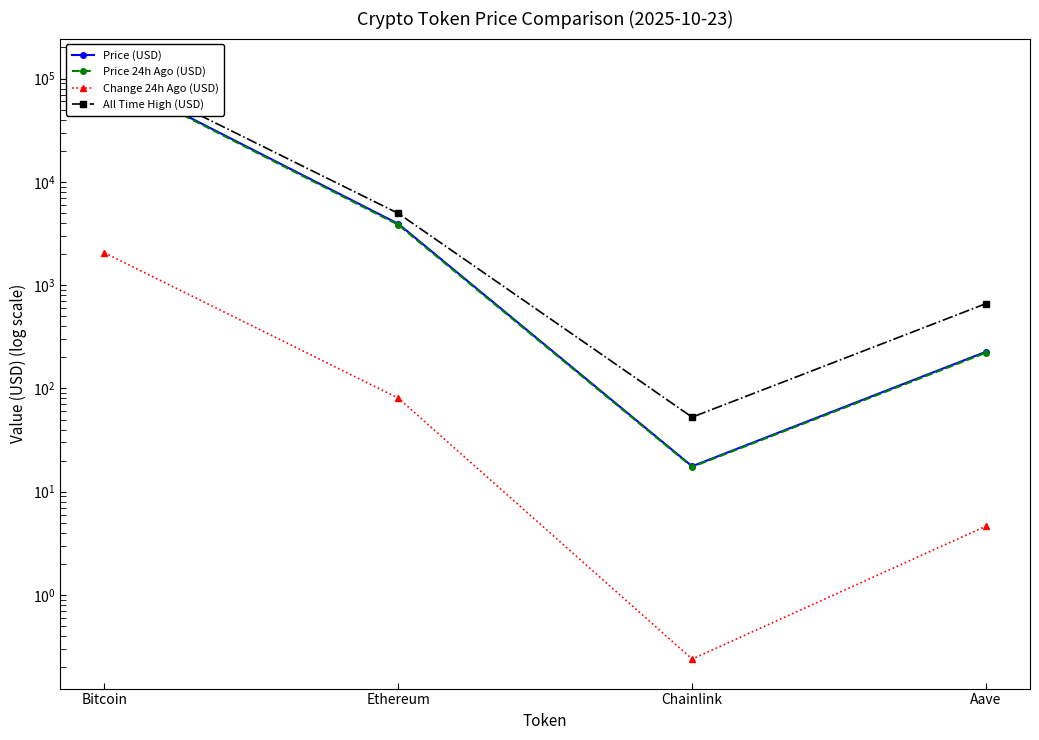

What is the sum of the Price 24h Ago (USD) values at Aave and Bitcoin?

108445.6